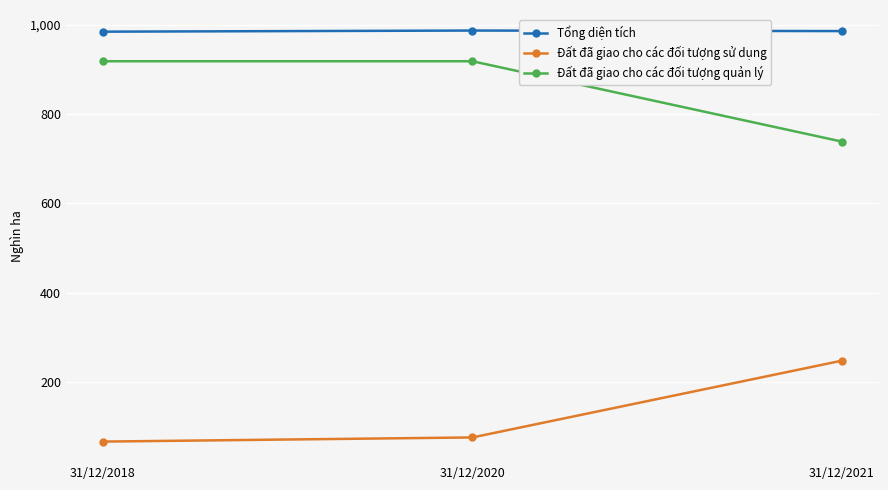

What value does the Đất đã giao cho các đối tượng sử dụng series have at 31/12/2020?

75.6